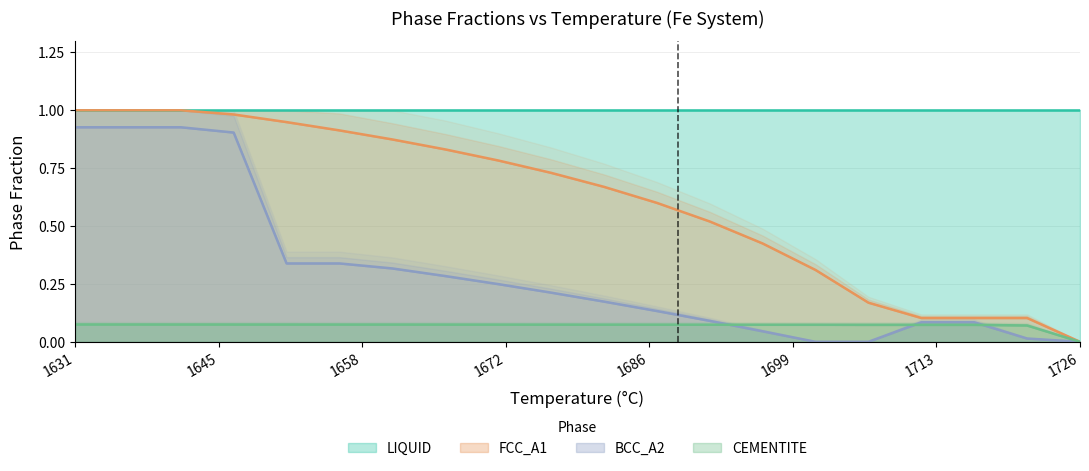

What is the difference between the maximum and minimum values in the FCC_A1_Y series?

1.0